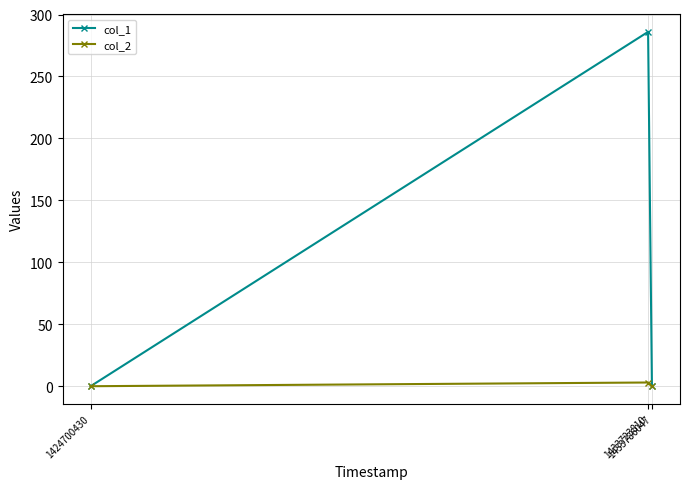

What is the sum of all col_1 values?

286